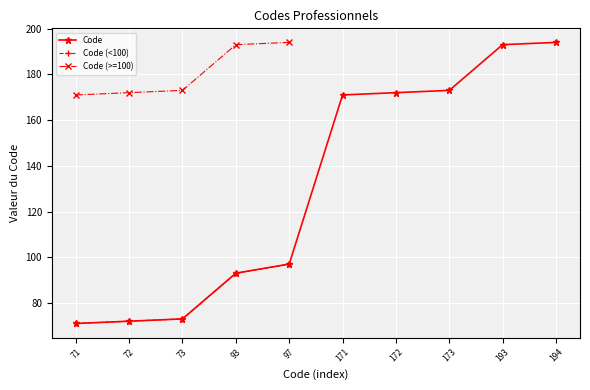

Count the number of values greater than 171.

4